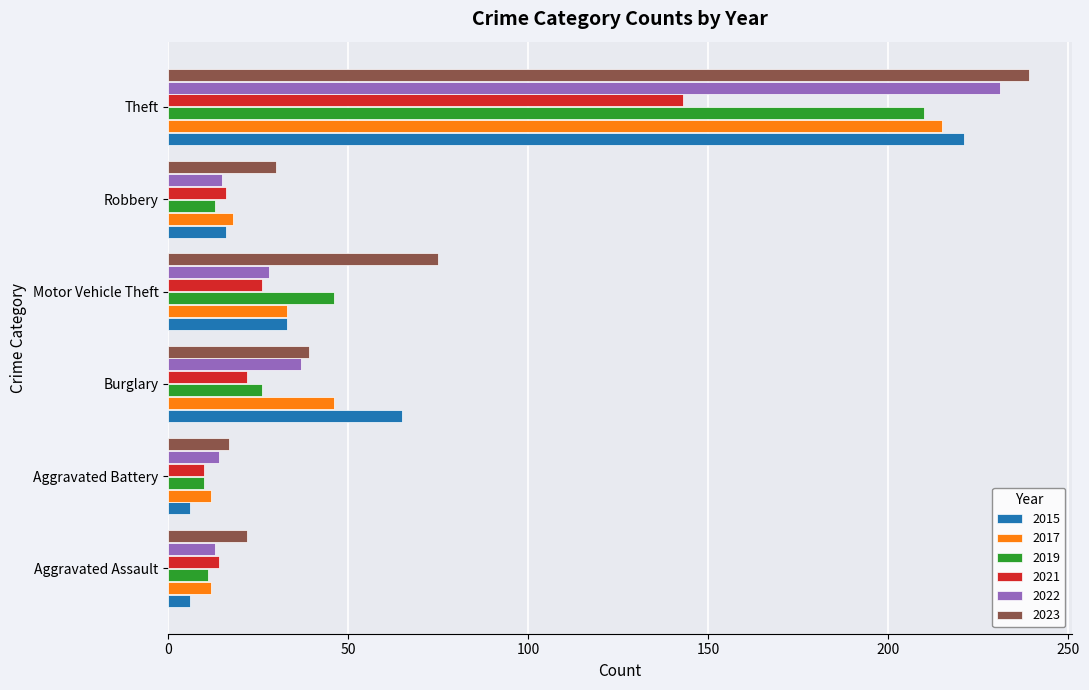

Rank the series by their maximum value, from highest to lowest.

2023, 2022, 2015, 2017, 2019, 2021